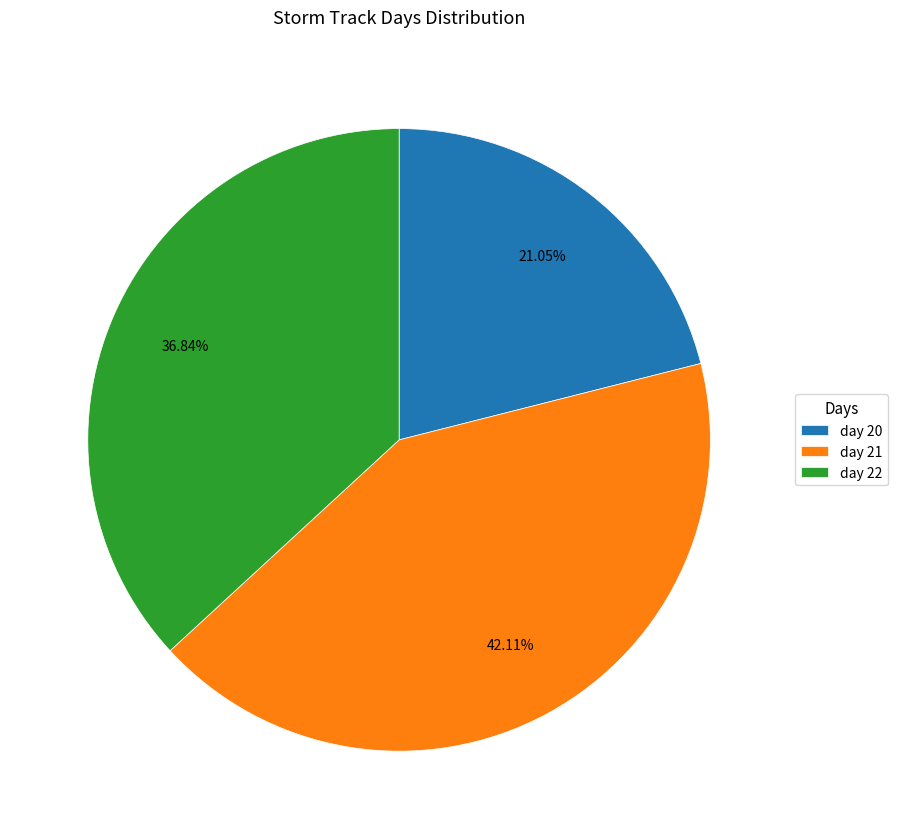

What percentage do day 20 and day 21 together represent?

63.2%